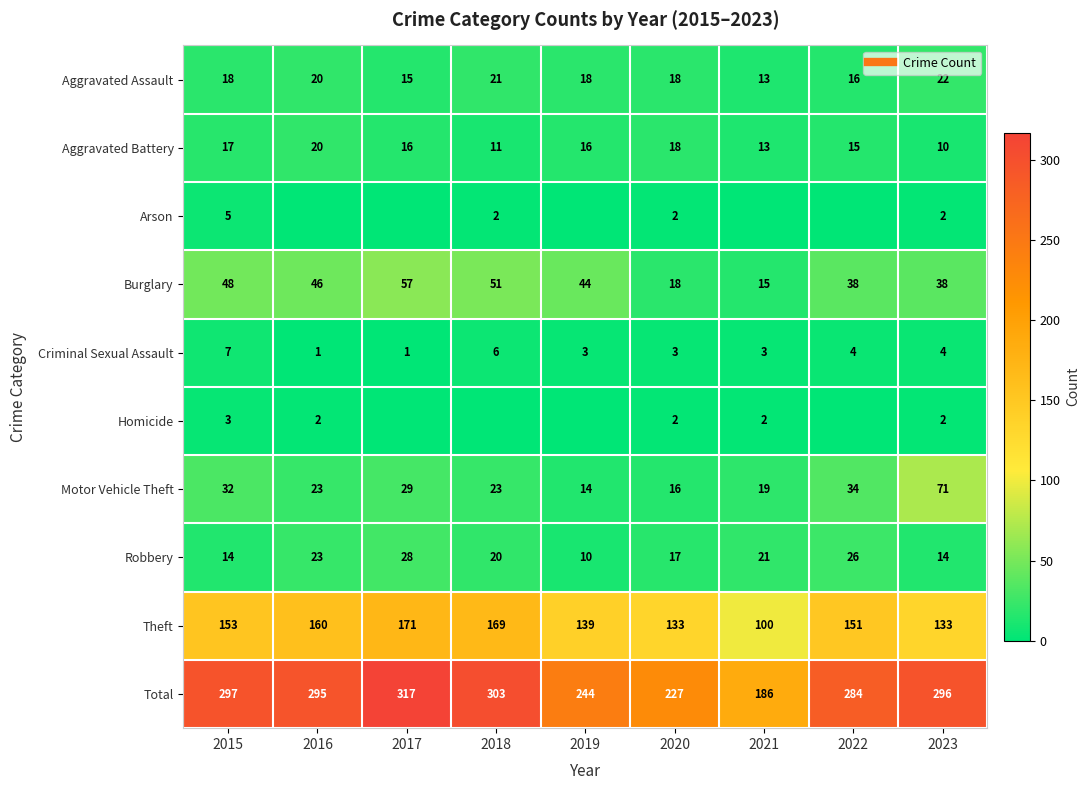

What is the maximum value for Criminal Sexual Assault?

7